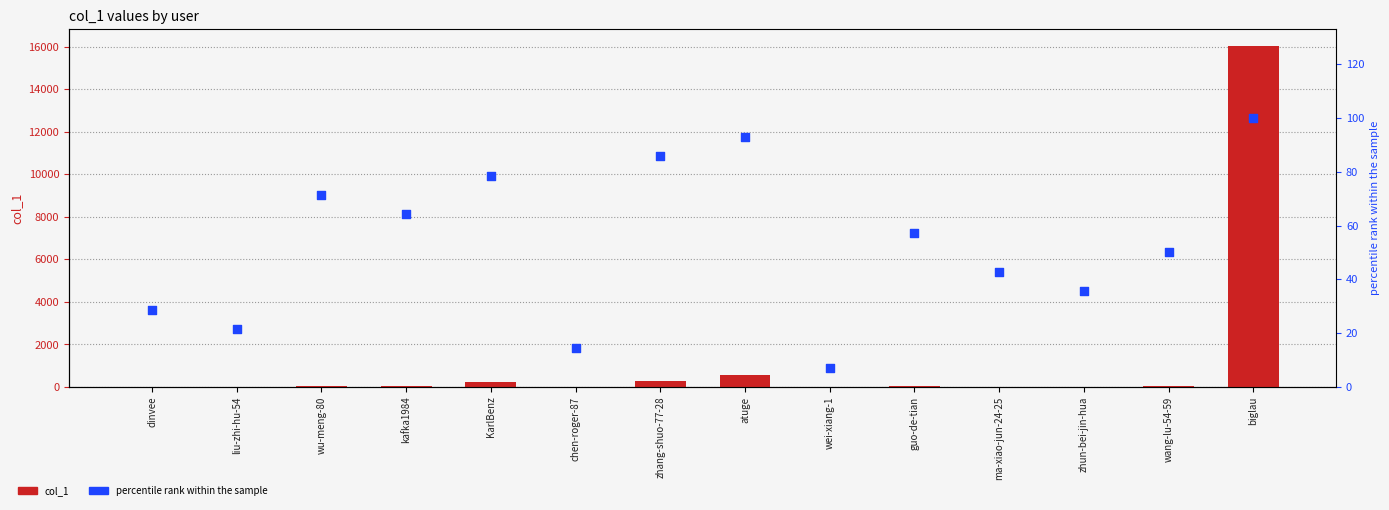

Is the value of percentile rank within the sample at wang-lu-54-59 greater than the value of col_1 at liu-zhi-hu-54?

Yes